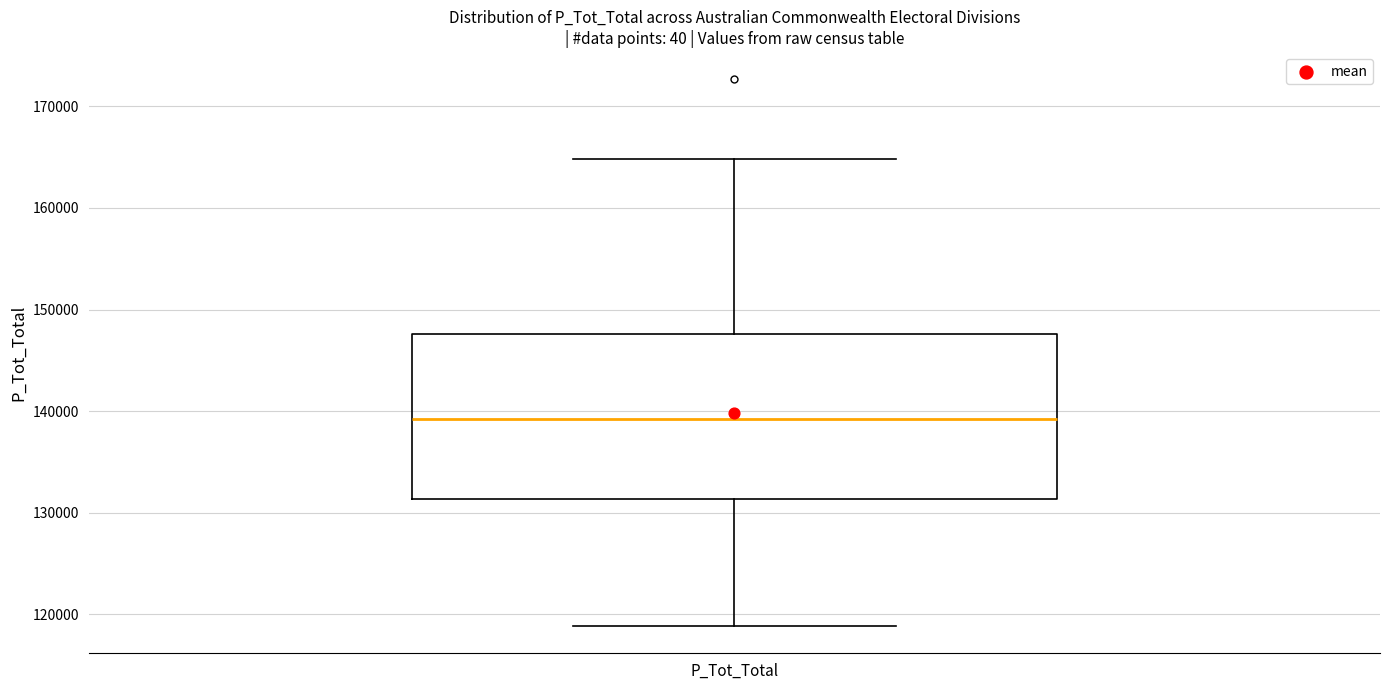

Read this box plot against the y-axis: the position of the median line, the range covered by the box, and the ends of both whiskers. The values are not printed on the chart, so give them approximately, as read against the axis.

median 139000, box 131000 to 148000, whiskers 119000 to 165000